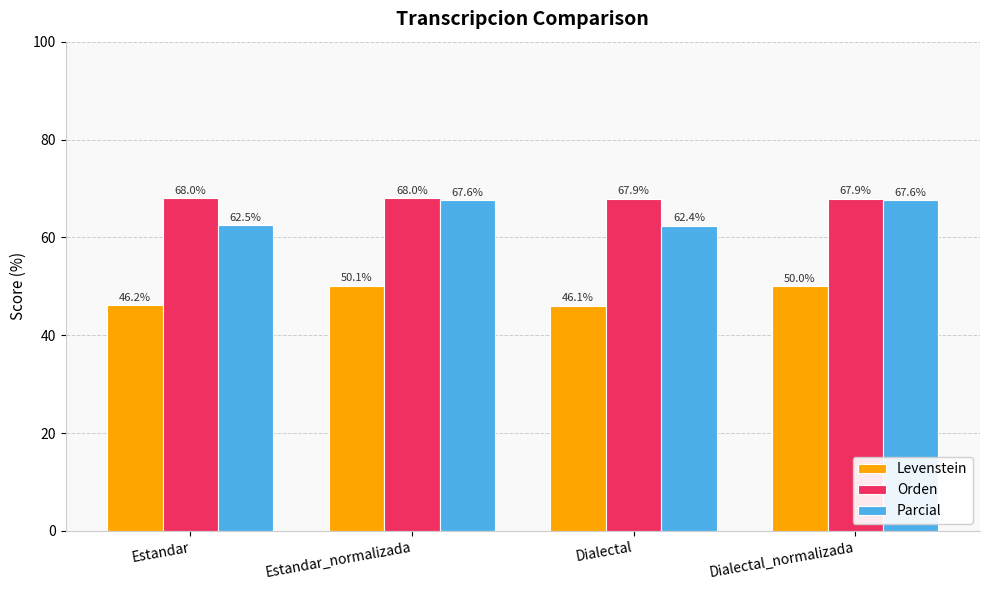

At which label does Parcial reach its minimum?

Dialectal